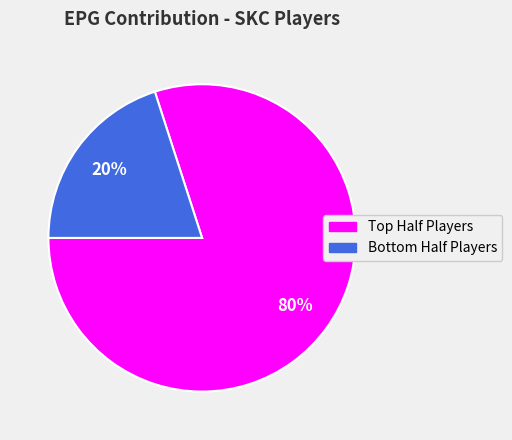

To the nearest percent, what is the difference between the largest and smallest slice percentages?

60%